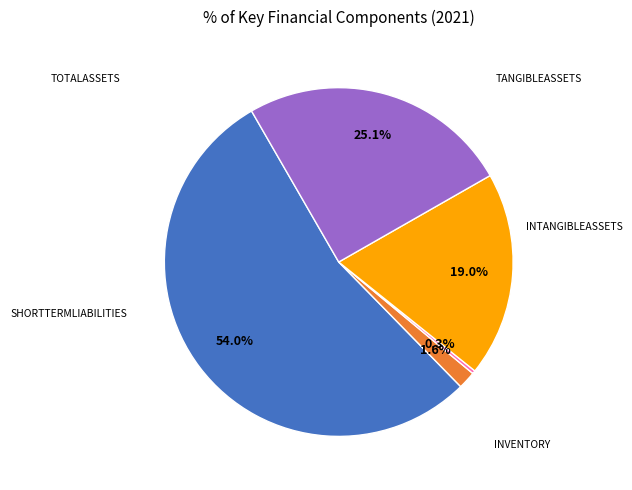

Is there a majority slice in this chart?

Yes